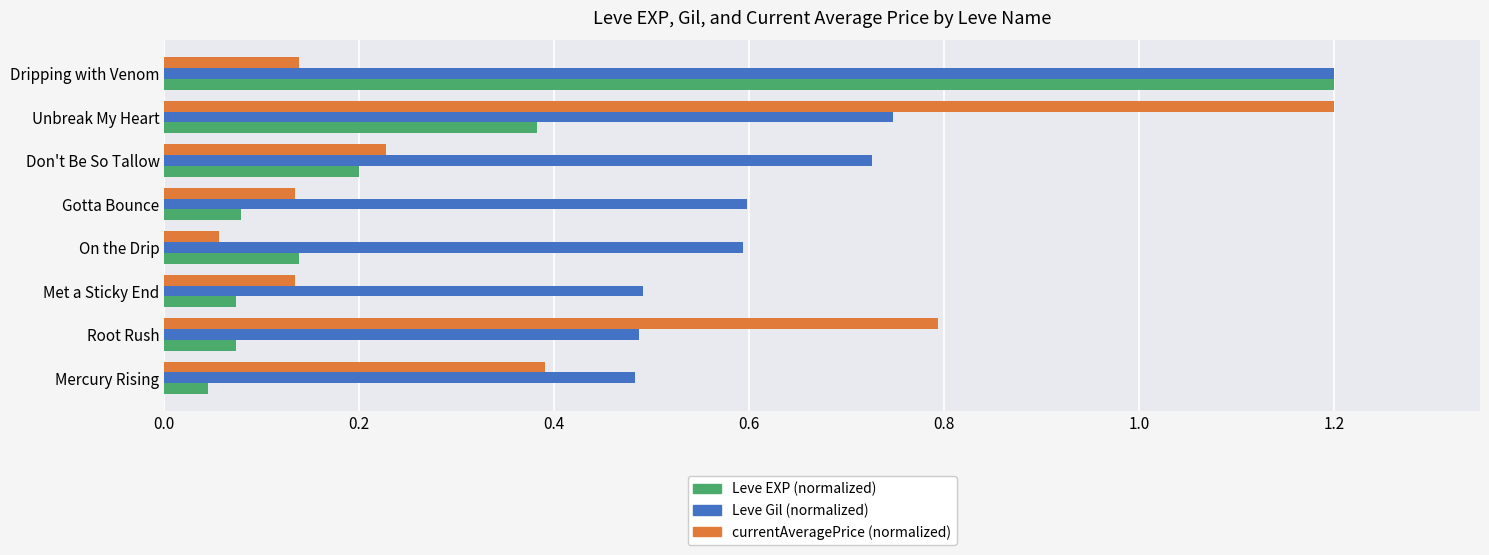

What is the maximum value shown in the chart?

1.2